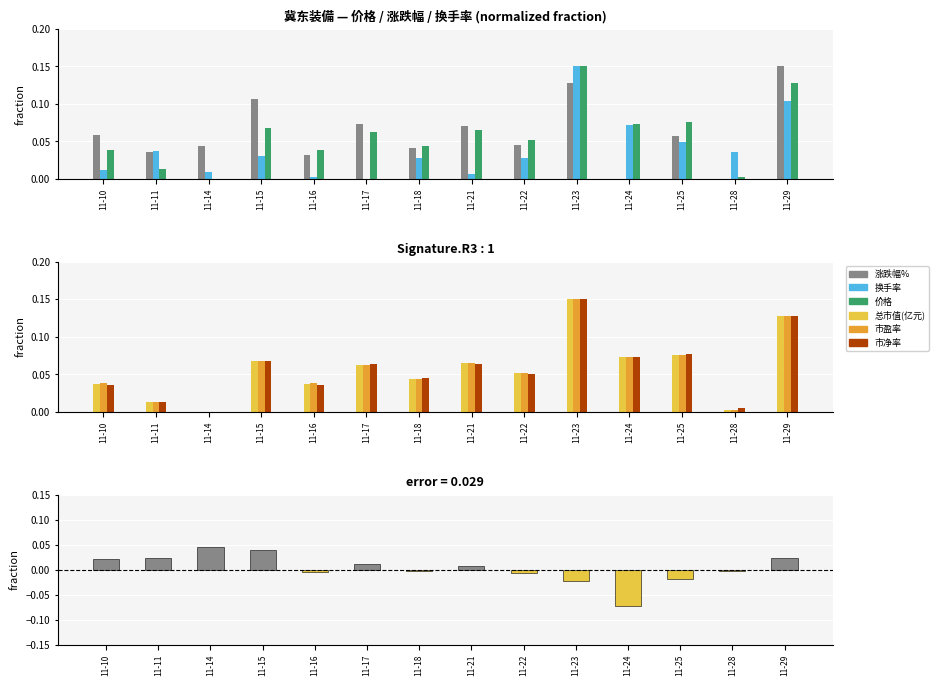

Reading left to right, transcribe all the data shown in this chart.

涨跌幅%: 0.1	0.0	0.0	0.1	0.0	0.1	0.0	0.1	0.0	0.1	0.0	0.1	0.0	0.1
换手率: 0.0	0.0	0.0	0.0	0.0	0.0	0.0	0.0	0.0	0.1	0.1	0.0	0.0	0.1
价格: 0.0	0.0	0.0	0.1	0.0	0.1	0.0	0.1	0.1	0.1	0.1	0.1	0.0	0.1
总市值(亿元): 0.0	0.0	0.0	0.1	0.0	0.1	0.0	0.1	0.1	0.1	0.1	0.1	0.0	0.1
市盈率: 0.0	0.0	0.0	0.1	0.0	0.1	0.0	0.1	0.1	0.1	0.1	0.1	0.0	0.1
市净率: 0.0	0.0	0.0	0.1	0.0	0.1	0.0	0.1	0.1	0.1	0.1	0.1	0.0	0.1